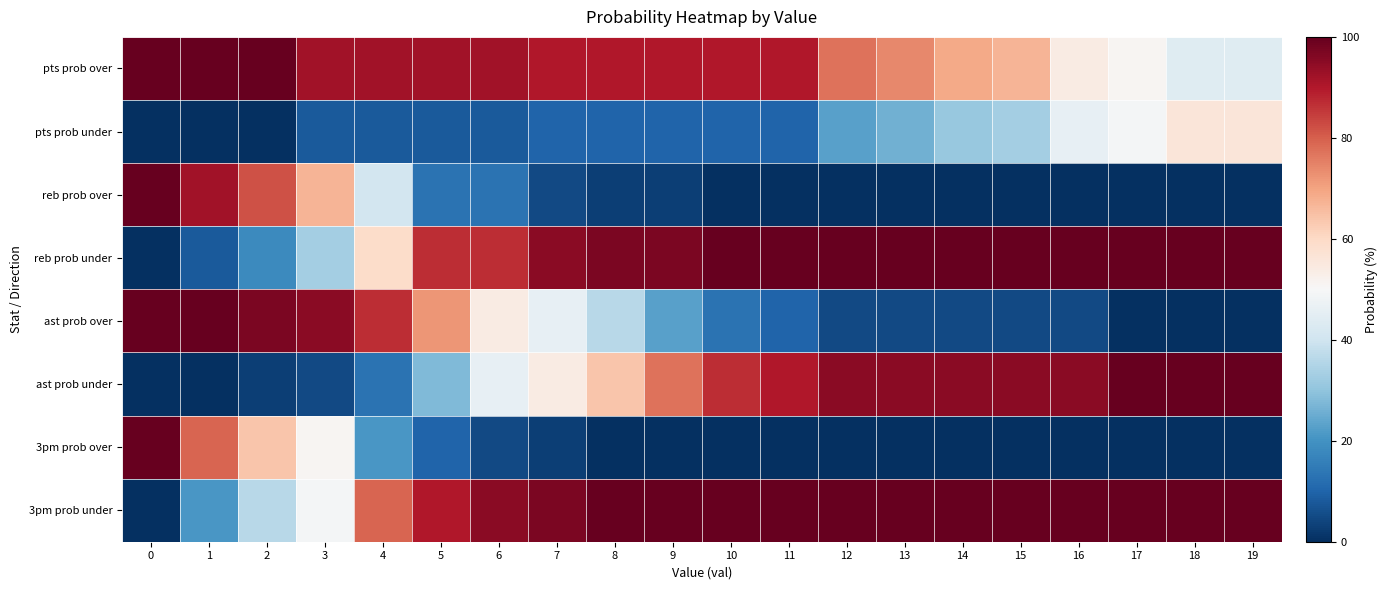

At 7, list the series in order from largest to smallest.

3pm prob under, reb prob under, pts prob over, ast prob under, ast prob over, pts prob under, reb prob over, 3pm prob over